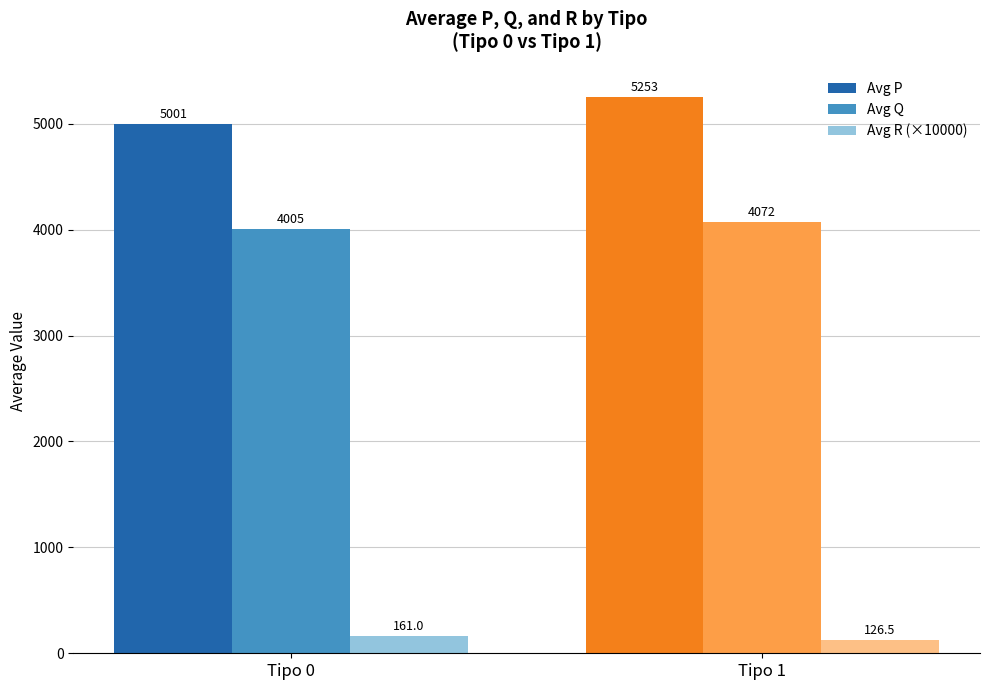

How many bars are there in total?

6